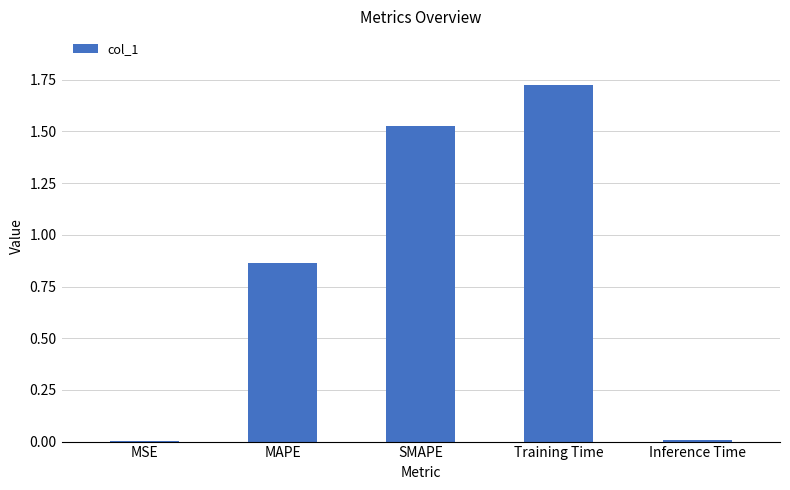

What is the change in value from MAPE to Training Time?

+0.9